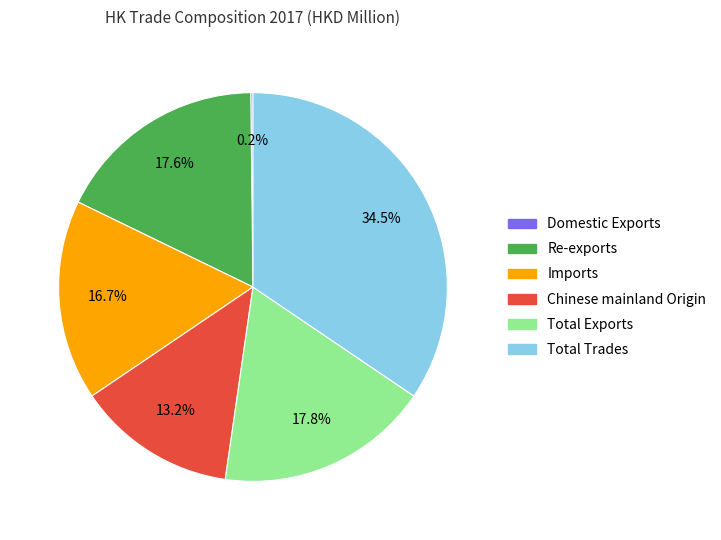

What is the total percentage of Imports and Re-exports?

34.3%